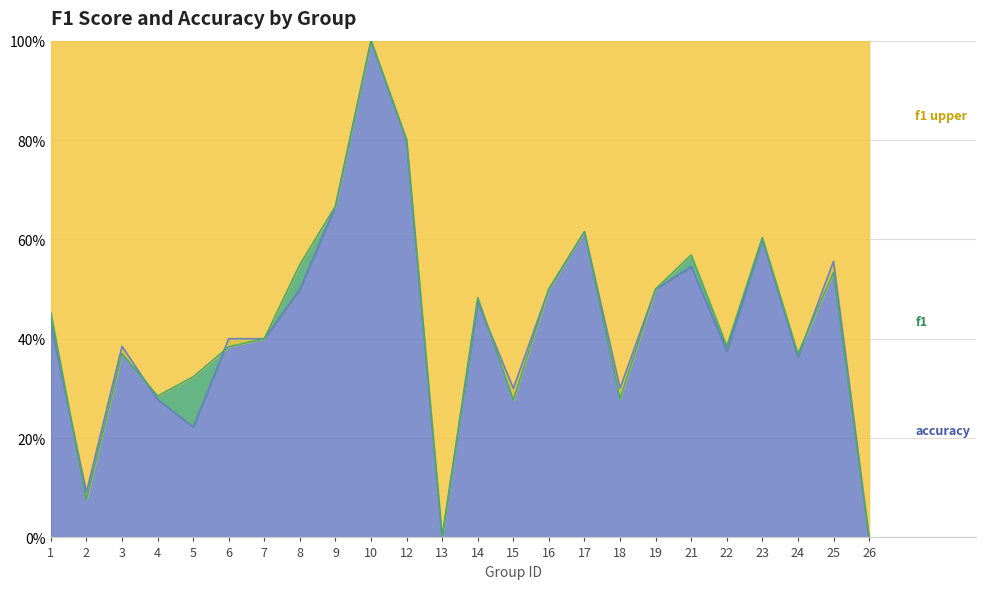

Is the value of accuracy at 19 greater than the value of f1 at 19?

No